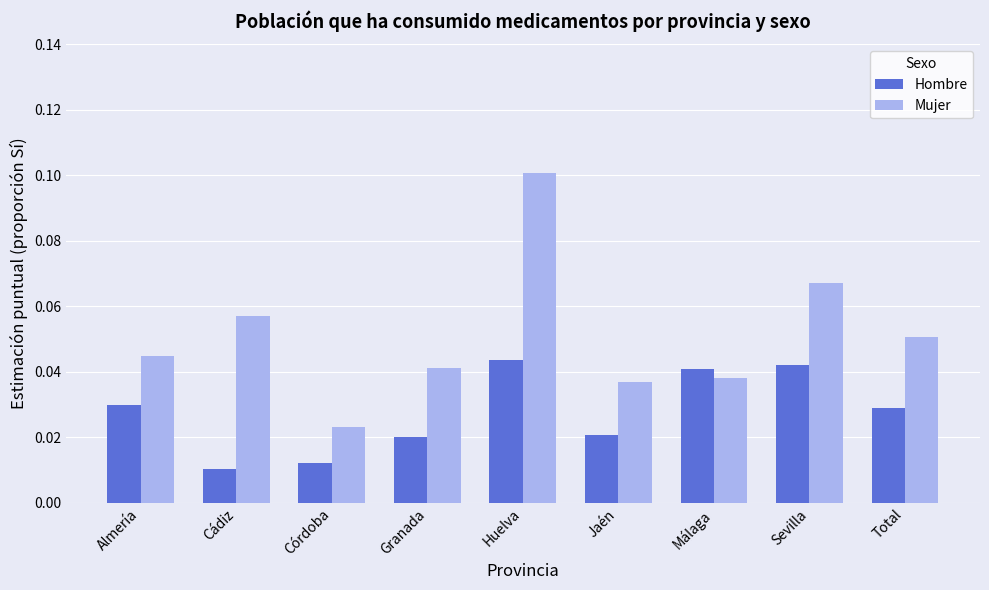

How many series are shown in this chart?

2